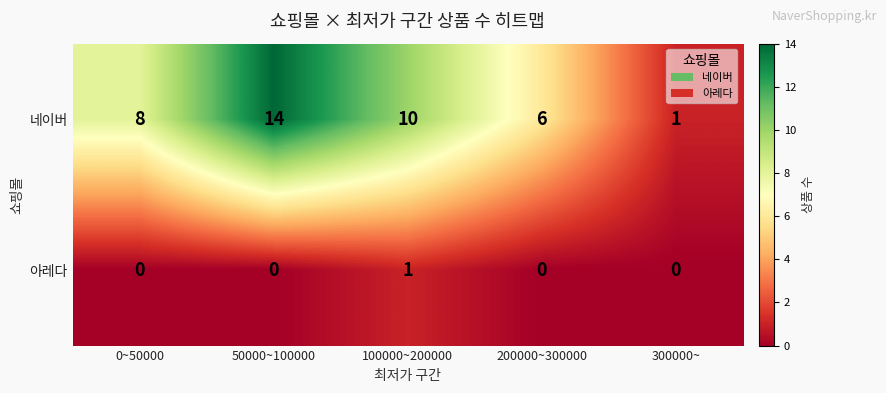

The 아레다 series shows 1 at 100000~200000. True or false?

True